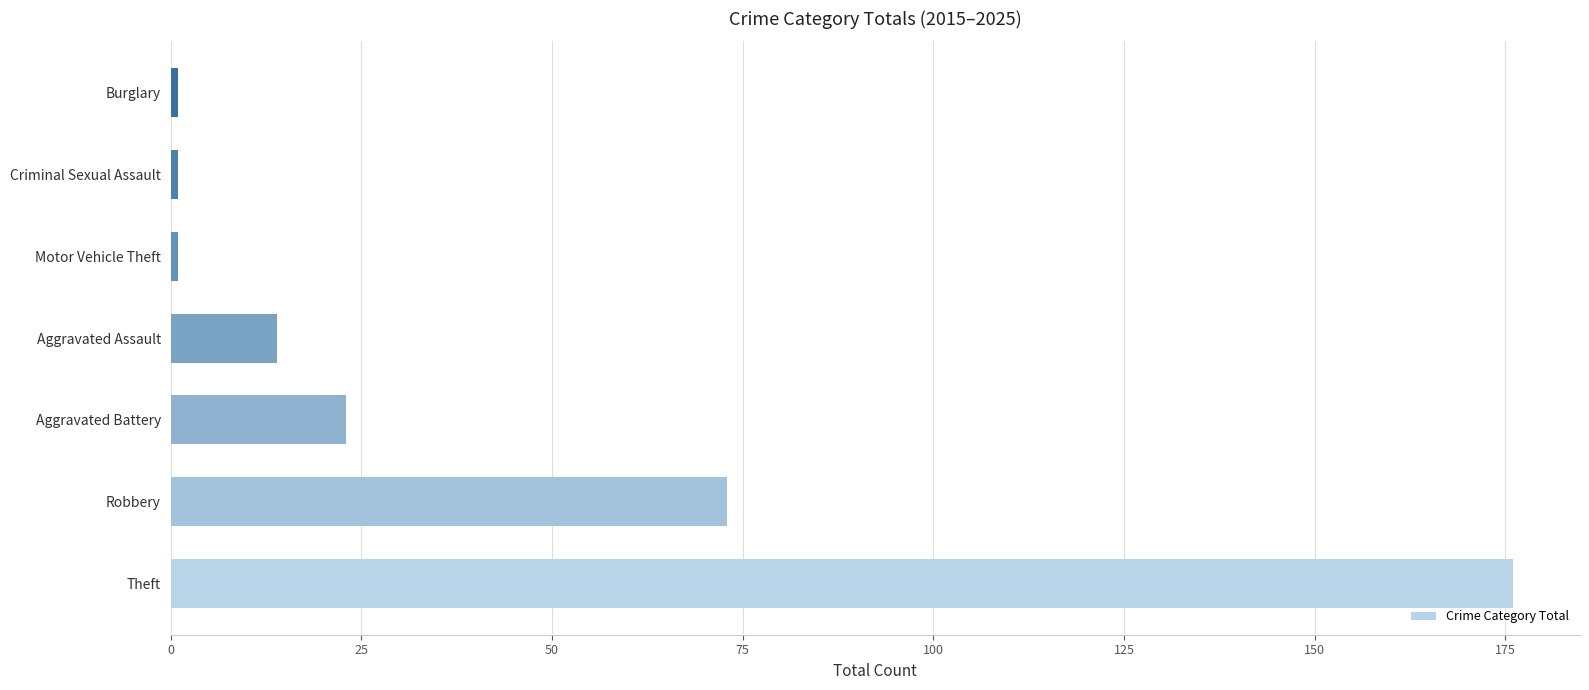

Reading bottom to top, transcribe all the data shown in this chart.

Theft=176	Robbery=73	Aggravated Battery=23	Aggravated Assault=14	Motor Vehicle Theft=1	Criminal Sexual Assault=1	Burglary=1